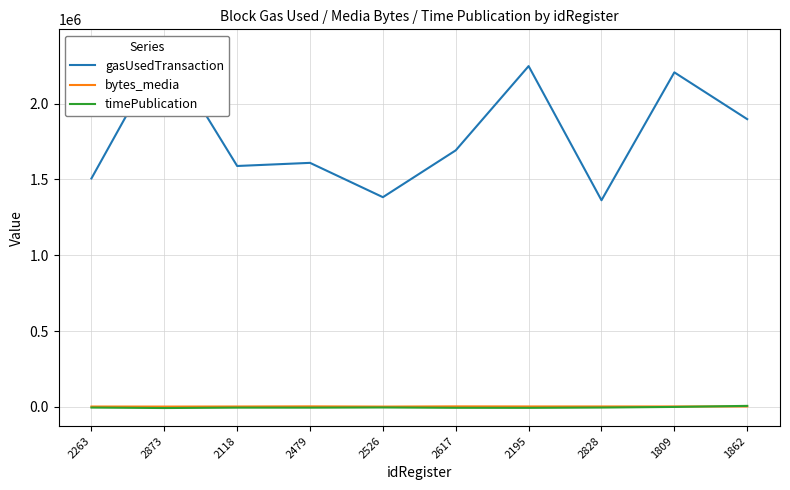

Reading left to right, extract all data points from this chart.

gasUsedTransaction: 1506913	2371662	1589122	1609747	1383347	1692388	2248047	1362987	2206810	1898128
bytes_media: 2375	2029	2527	3372	2016	3303	2835	2835	2835	2835
timePublication: -4541	-7580	-4984	-5063	-3875	-6072	-6370	-4381	-381	6619